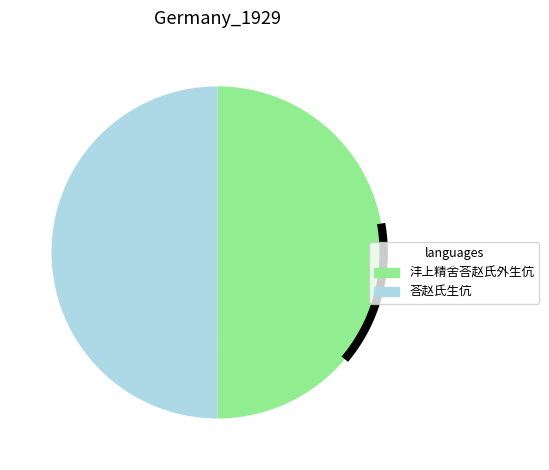

What is the change in value from 沣上精舍荅赵氏外生伉 to 荅赵氏生伉?

-287